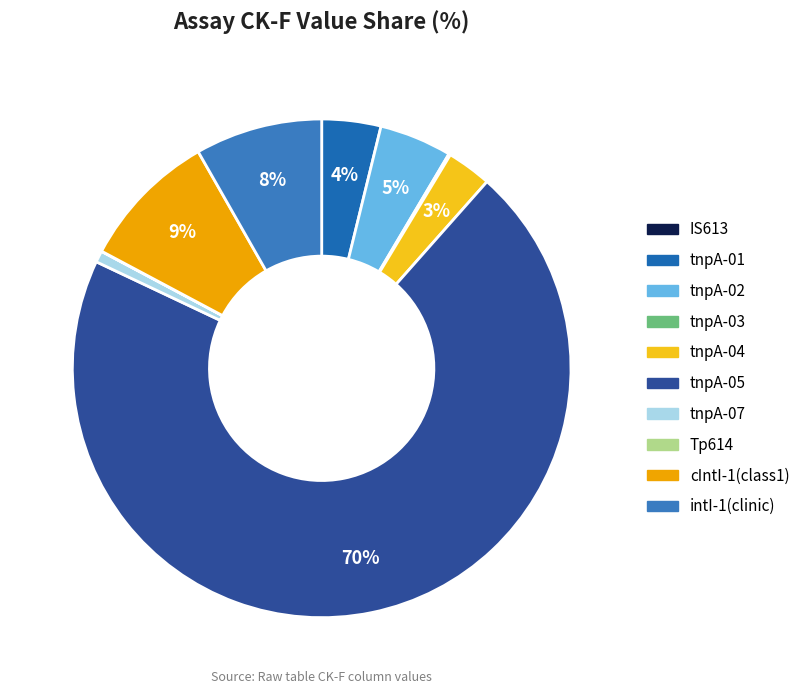

Does any single category account for the majority?

Yes